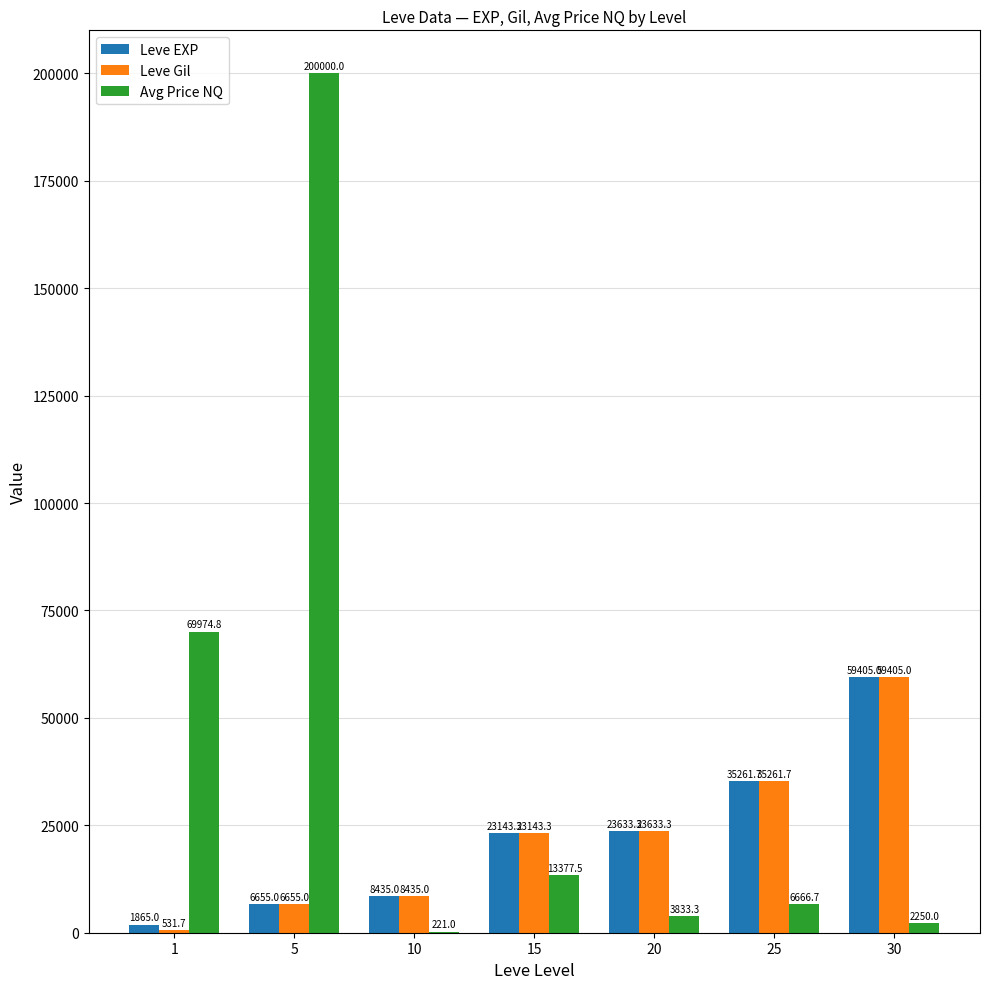

At which label does Leve Gil reach its peak?

30